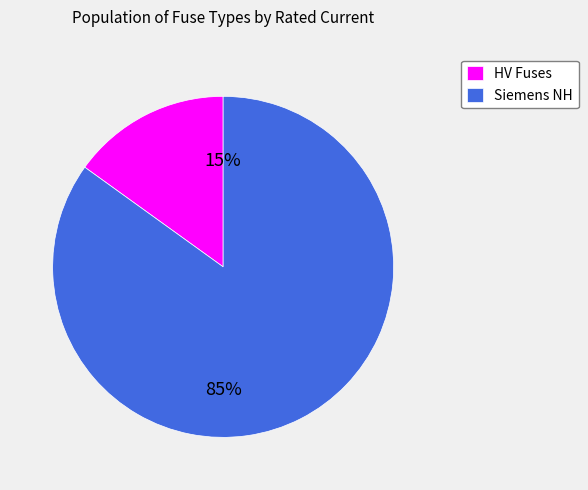

What is the largest slice in the pie chart?

Siemens NH